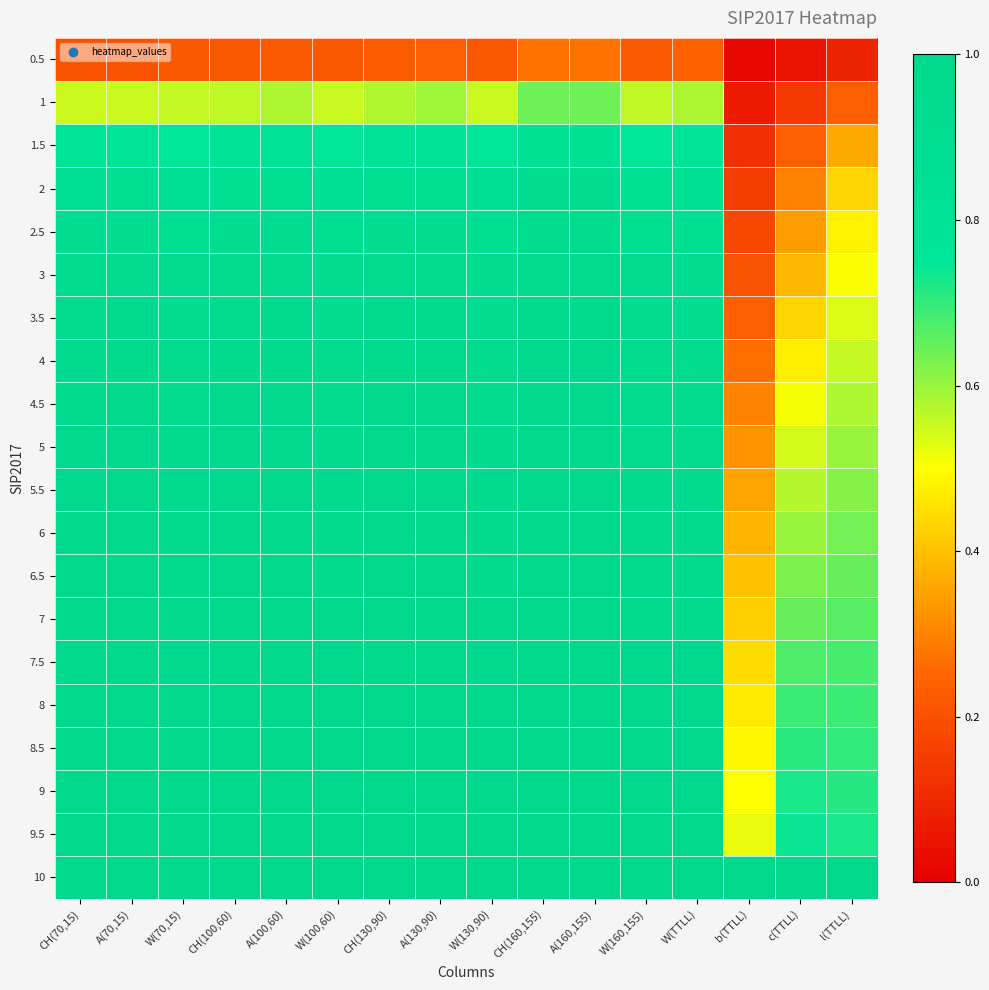

Which category has the lowest value across all series?

b(TTLL)